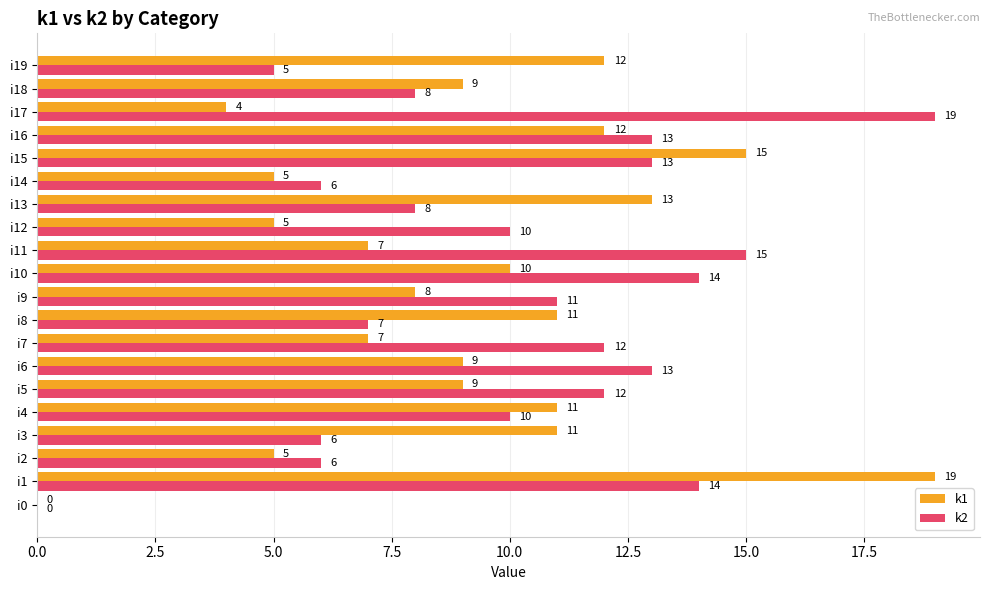

What value does the k1 series have at i10?

10